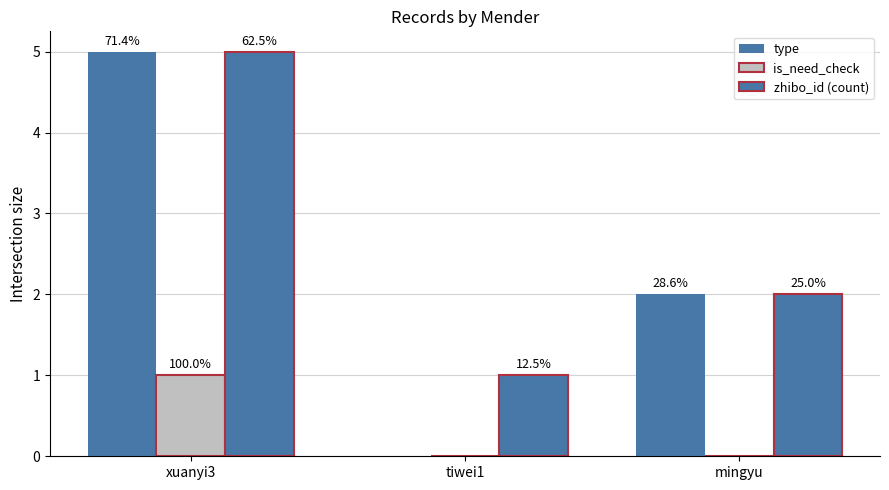

Reading right to left, what are all the values shown in this chart?

type: mingyu=2	tiwei1=0	xuanyi3=5
is_need_check: mingyu=0	tiwei1=0	xuanyi3=1
zhibo_id (count): mingyu=2	tiwei1=1	xuanyi3=5